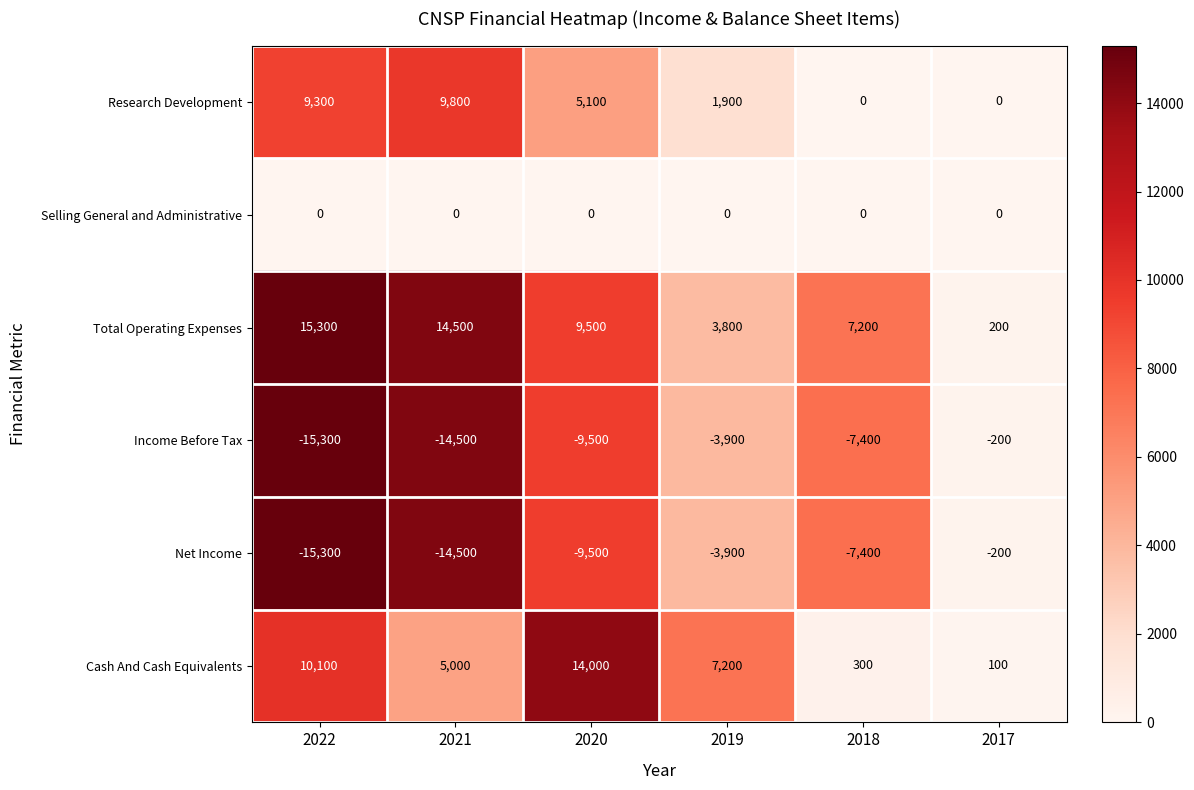

Where does the Total Operating Expenses series first go above 9500?

2022